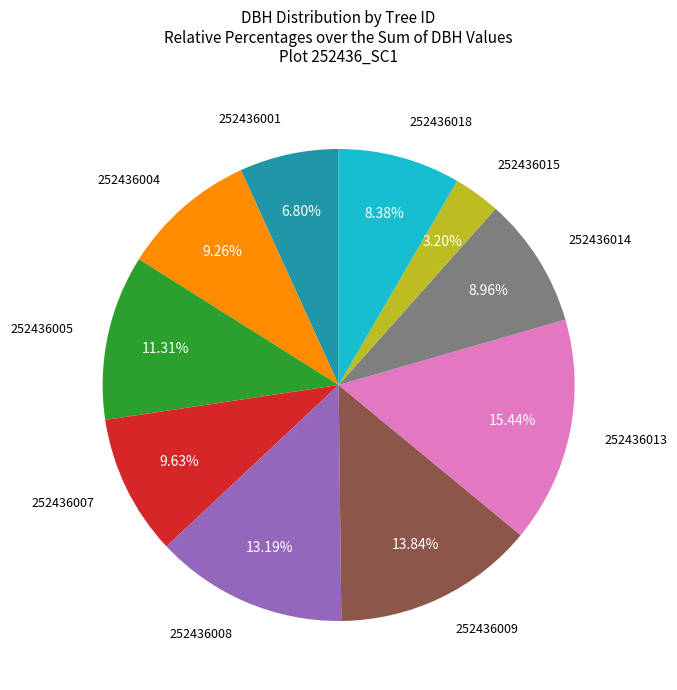

Does any single category account for the majority?

No